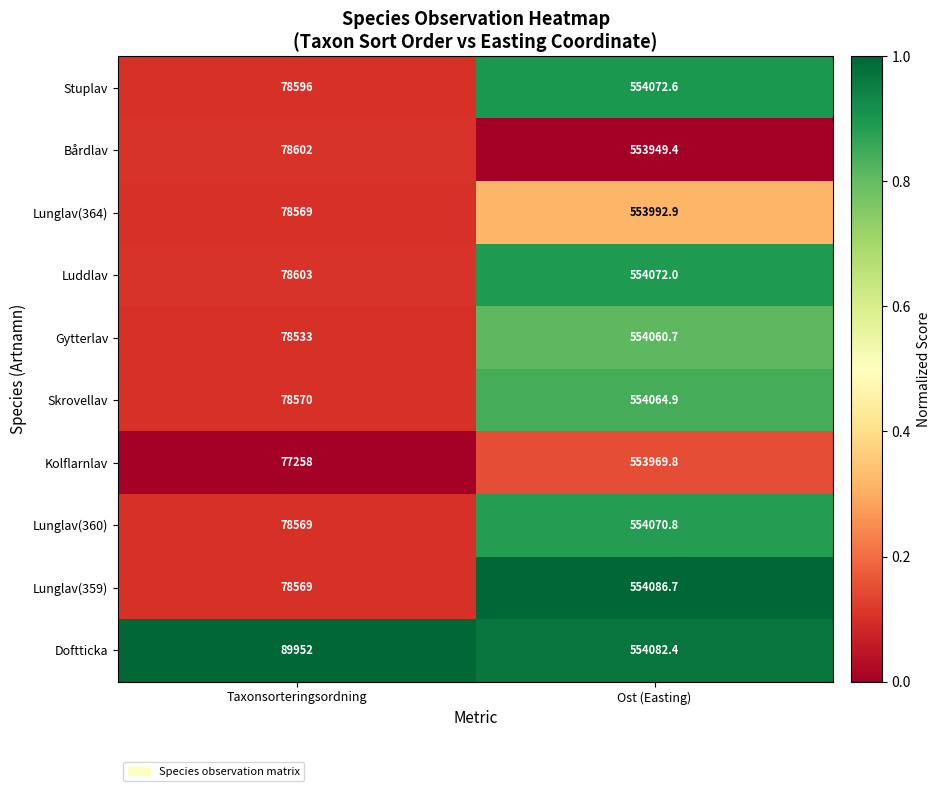

Between Taxonsorteringsordning and Ost (Easting), which series saw the biggest shift?

Kolflarnlav